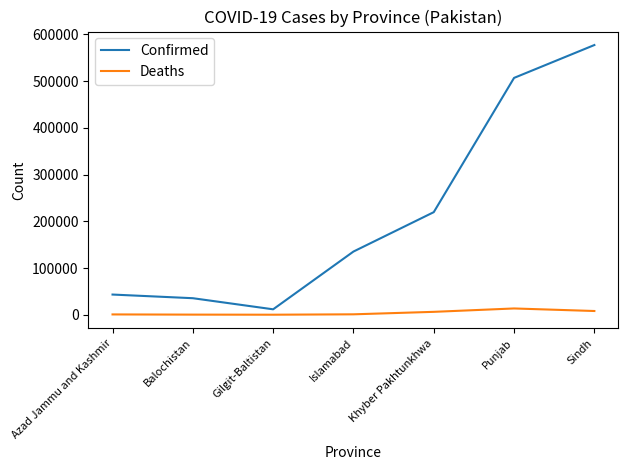

What is the highest value of the Confirmed series?

577258